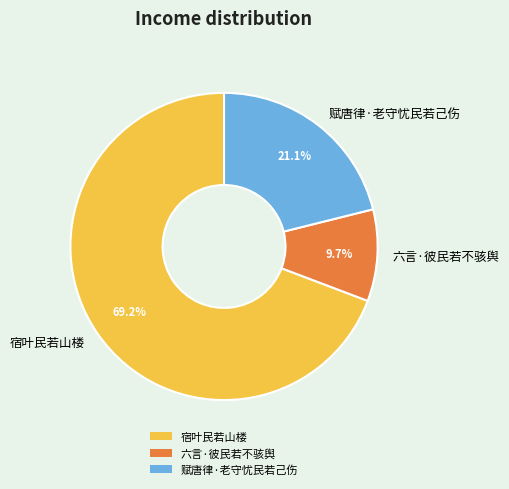

Count the number of slices in the pie.

3